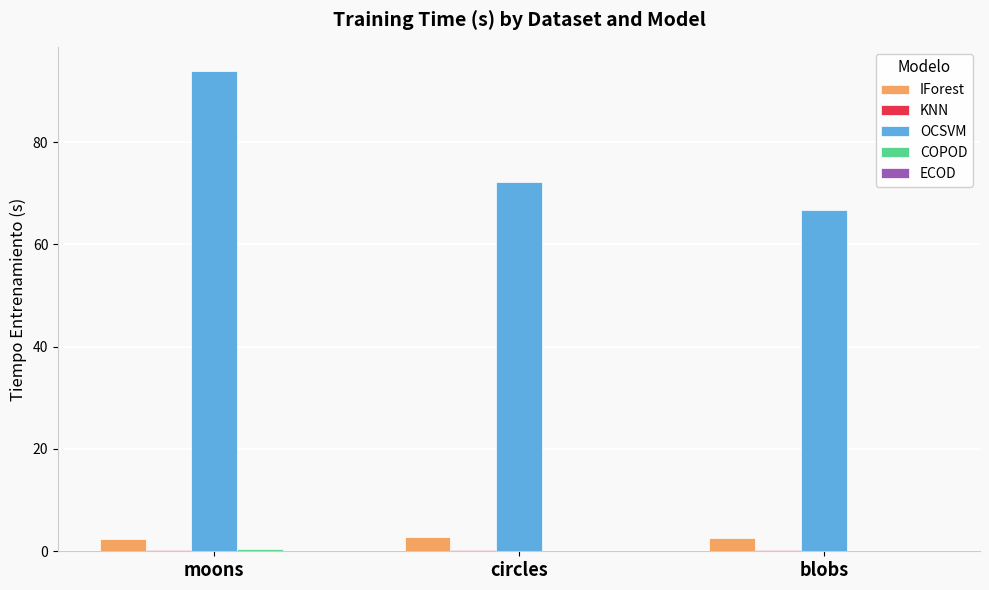

Which series changed the most between moons and circles?

OCSVM